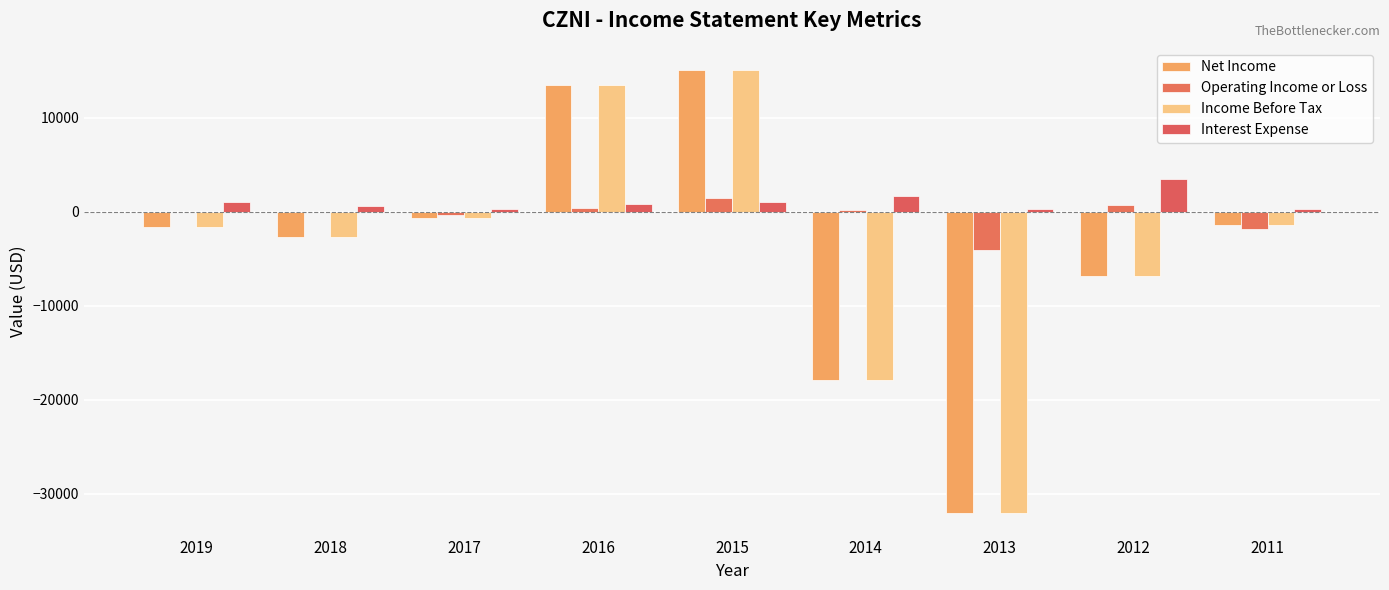

At which label does Operating Income or Loss first exceed 0?

2016